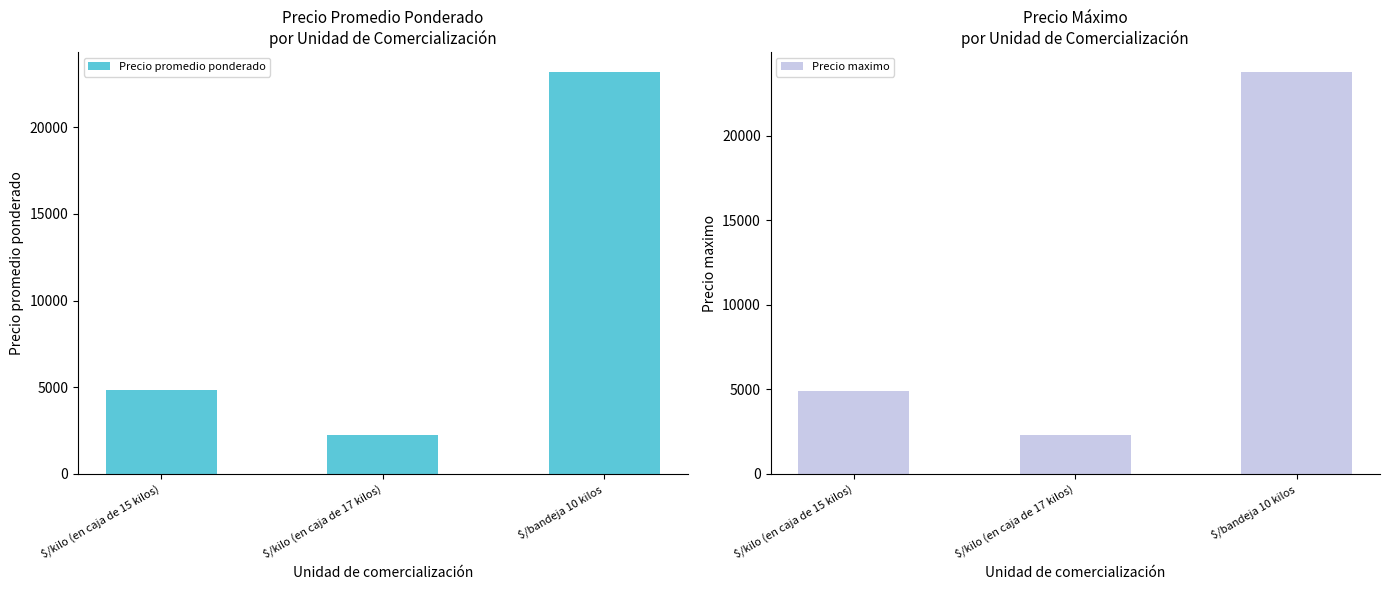

How many data points in Precio maximo are above 4907?

2